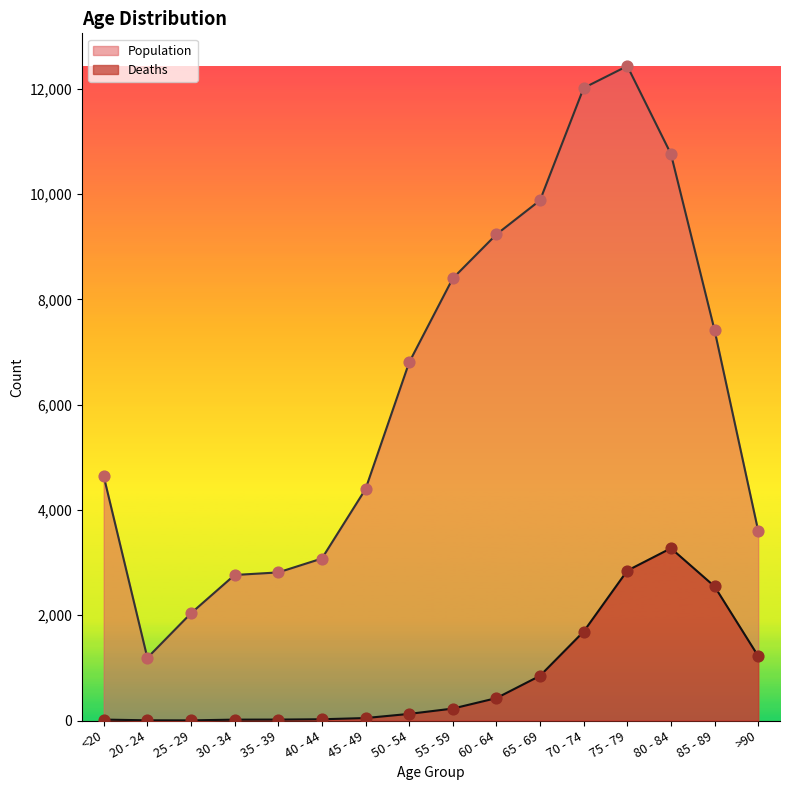

At which category is the sum across all series the highest?

75 - 79